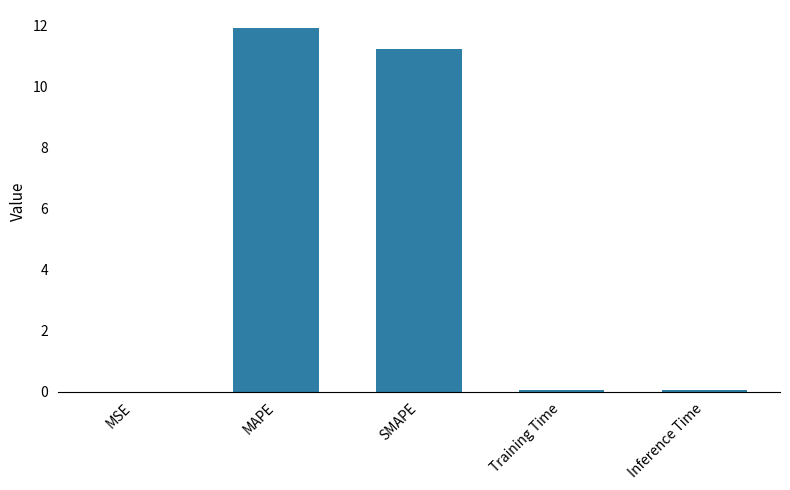

What is the greatest value displayed?

11.9